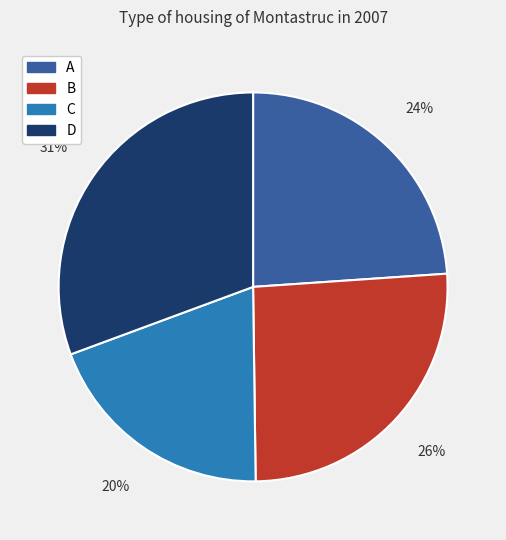

Rank the categories by value from highest to lowest.

D, B, A, C